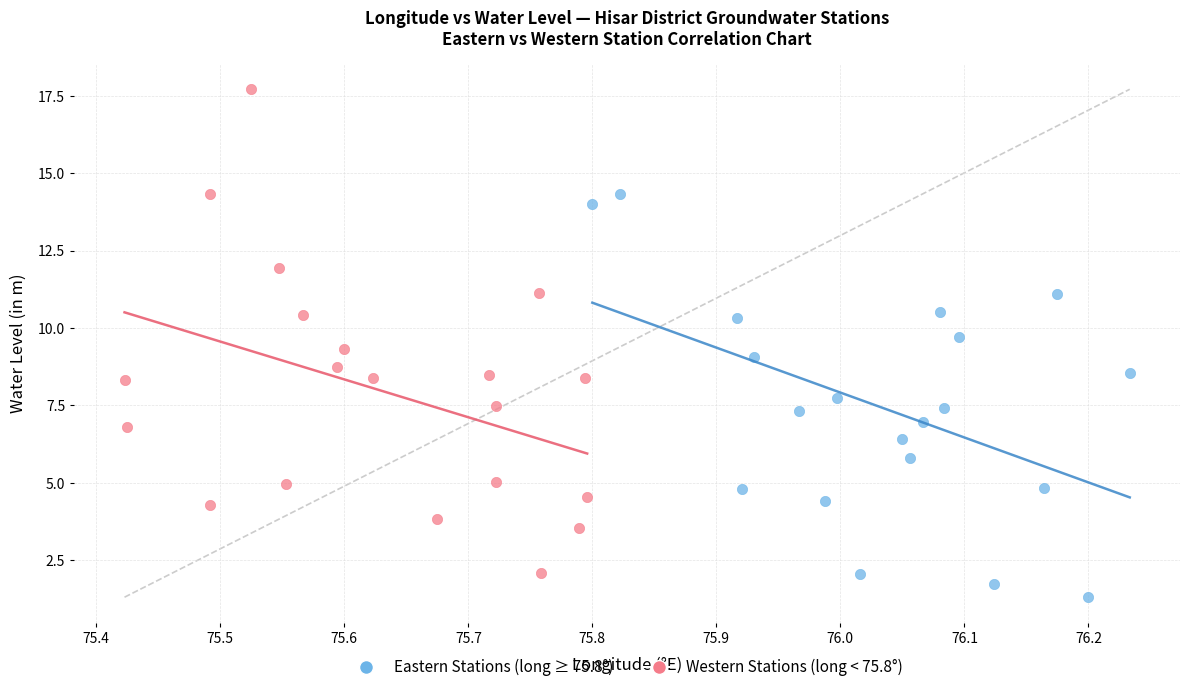

Which series contains the lowest Y value?

Eastern Stations (long ≥ 75.8°)